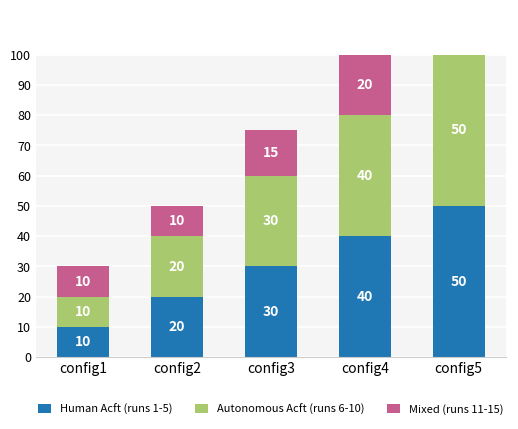

What are all the series names shown in the legend?

Human Acft (runs 1-5), Autonomous Acft (runs 6-10), Mixed (runs 11-15)